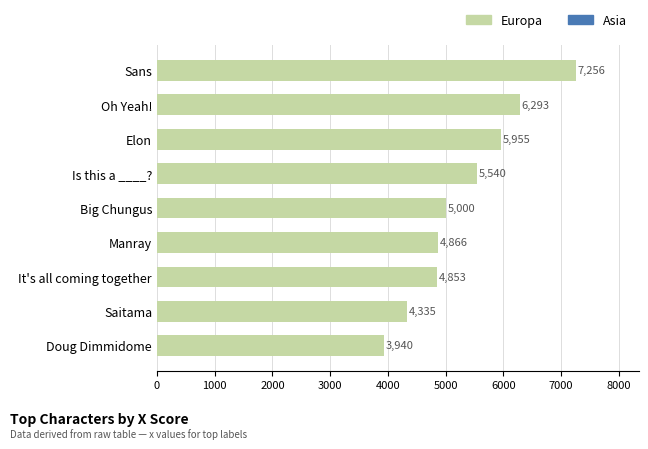

Reading top to bottom, what are all the values shown in this chart?

7256	6293	5955	5540	5000	4866	4853	4335	3940